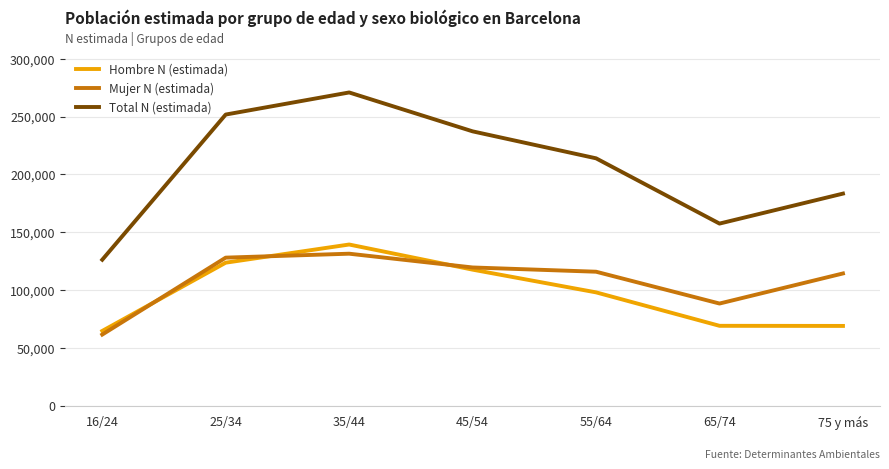

The value of Mujer N (estimada) at 16/24 is 61540. True or false?

True